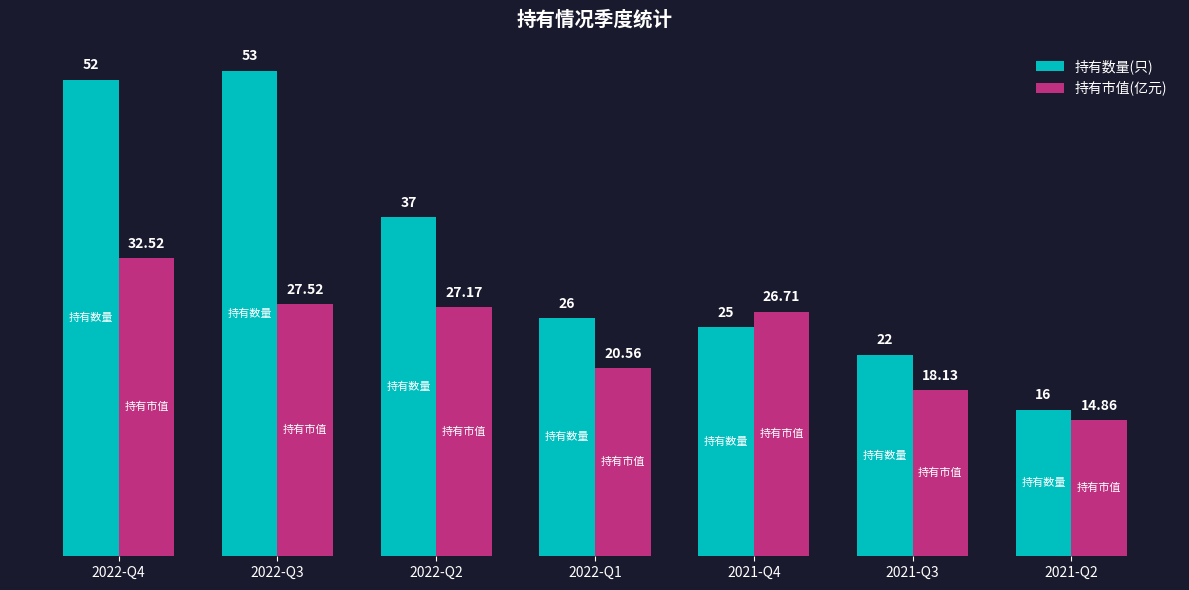

What is the label of the 2nd bar from the right?

2021-Q3